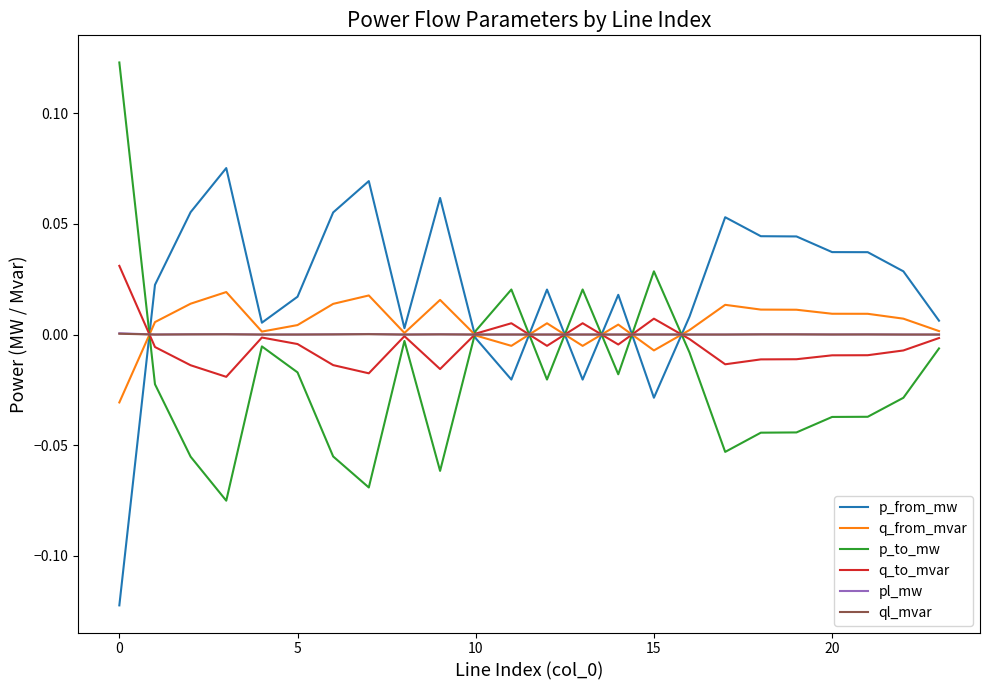

True or false: ql_mvar and pl_mw intersect in this chart.

False